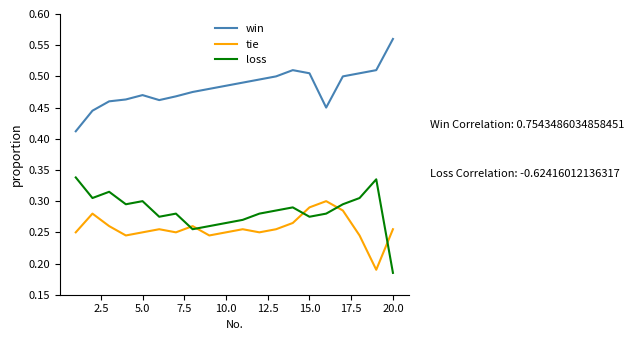

True or false: win and loss intersect in this chart.

False